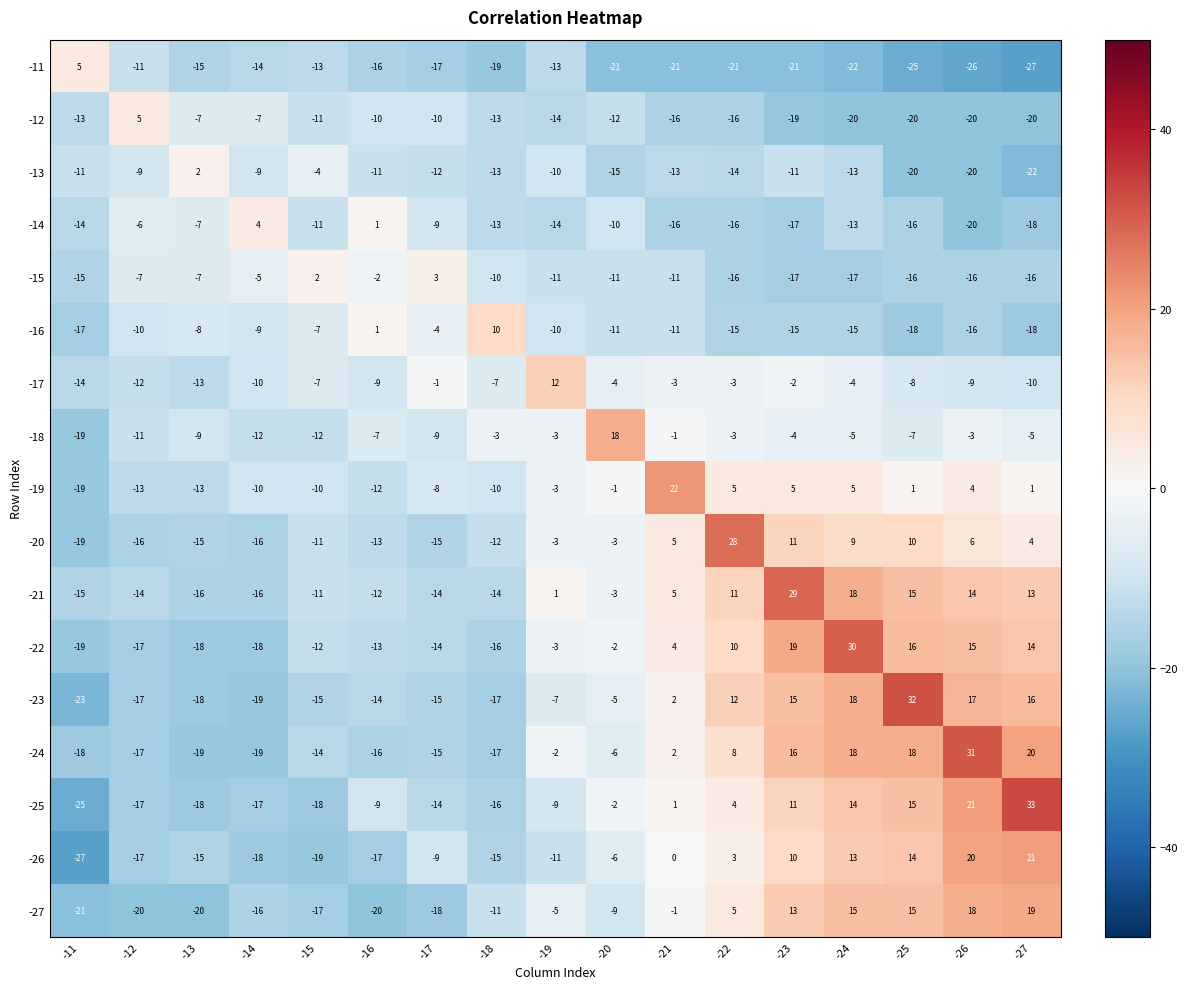

At which label does -17 first exceed -7?

-17